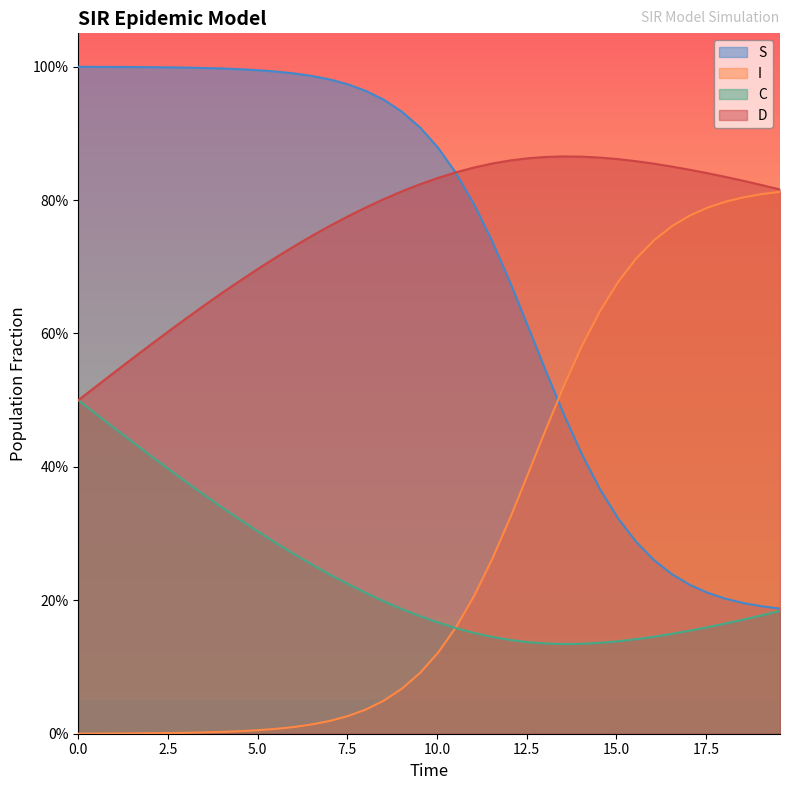

What are all the series names shown in the legend?

S, I, C, D